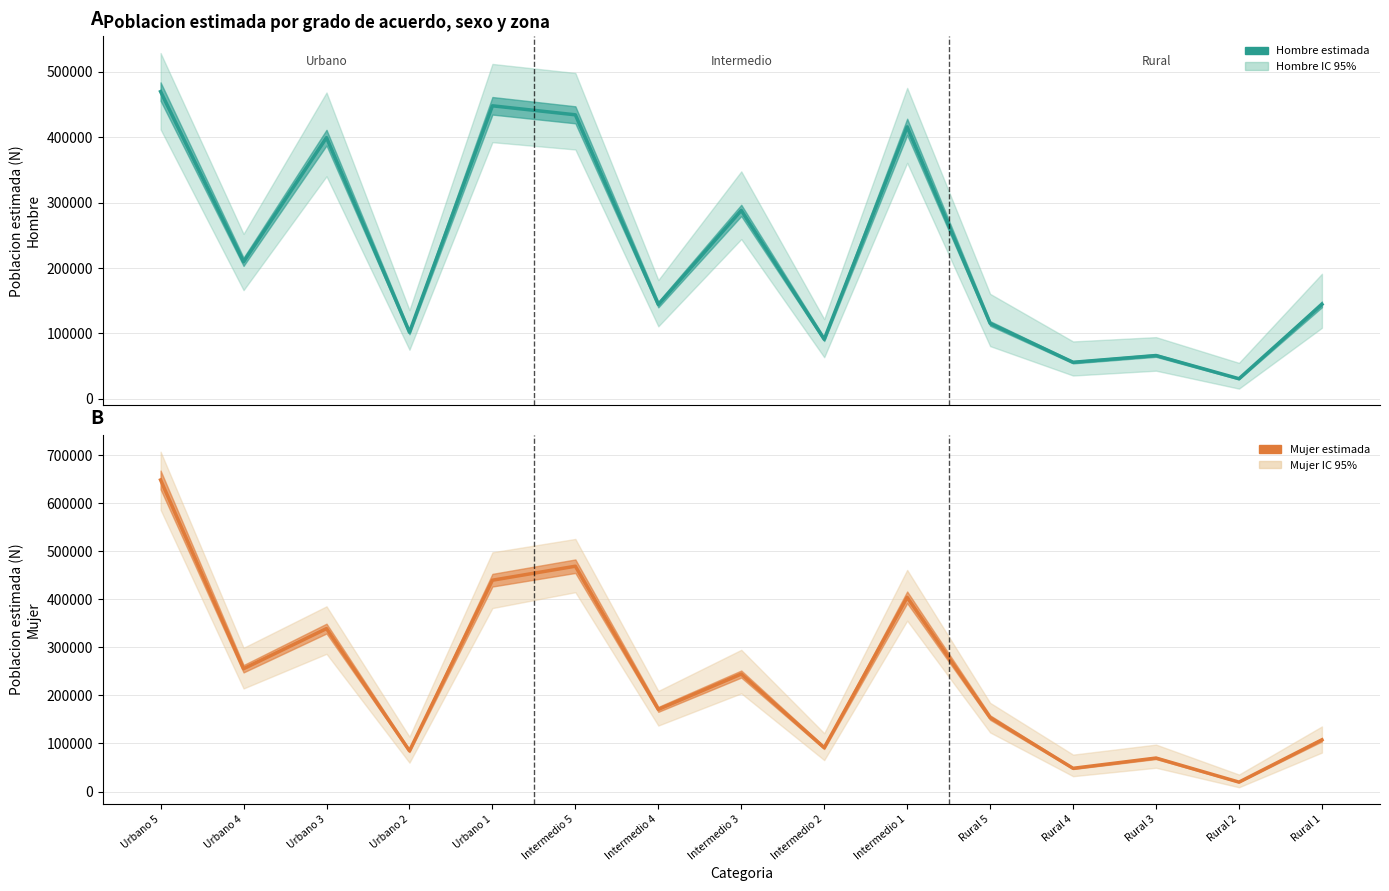

At which category does Hombre estimada reach its first local peak?

Urbano 3